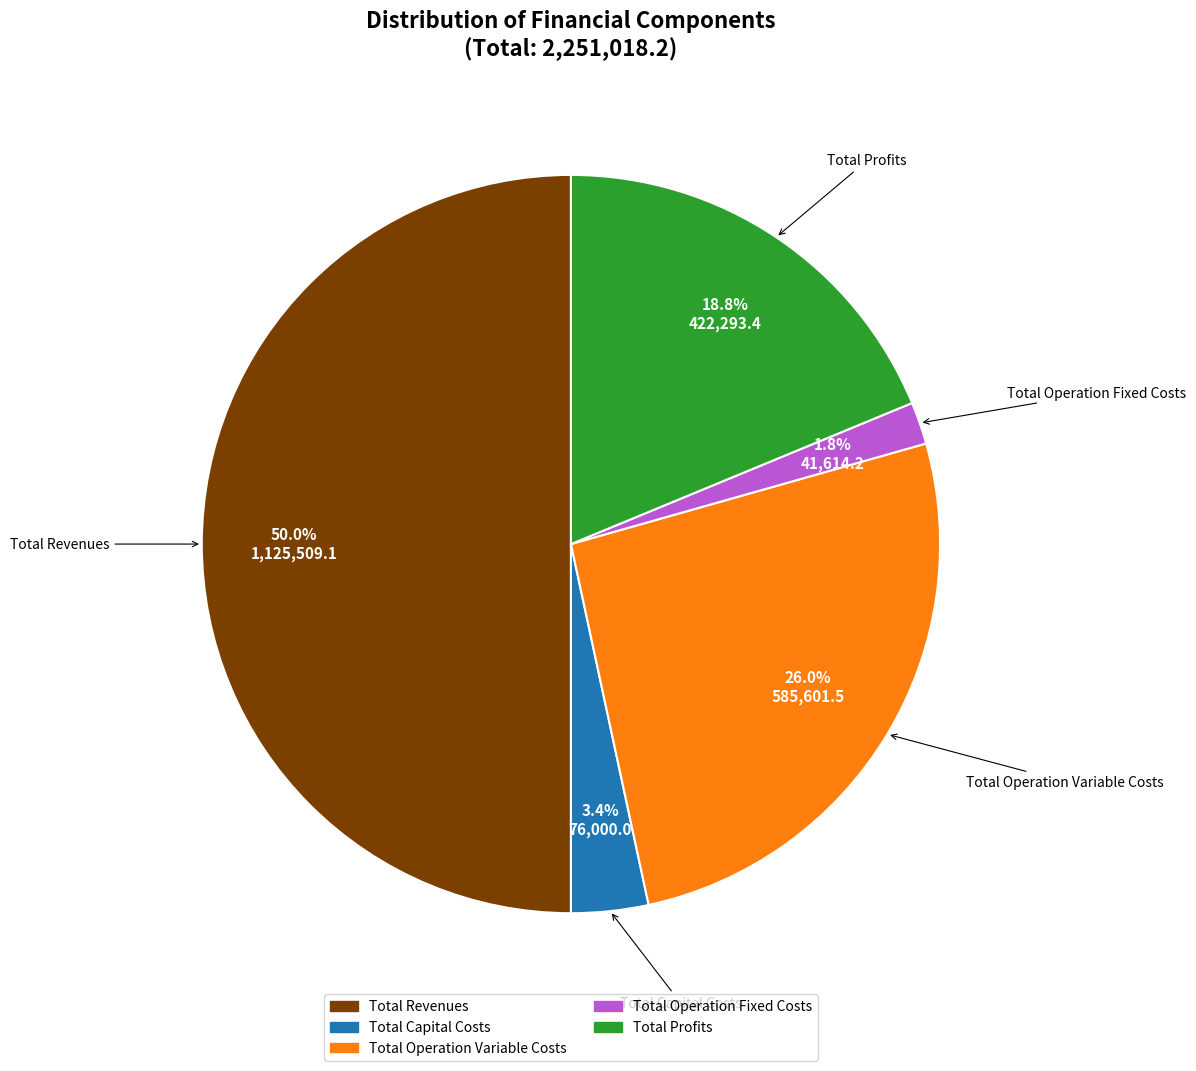

Is the sum of Total Operation Fixed Costs and Total Profits greater than half?

No